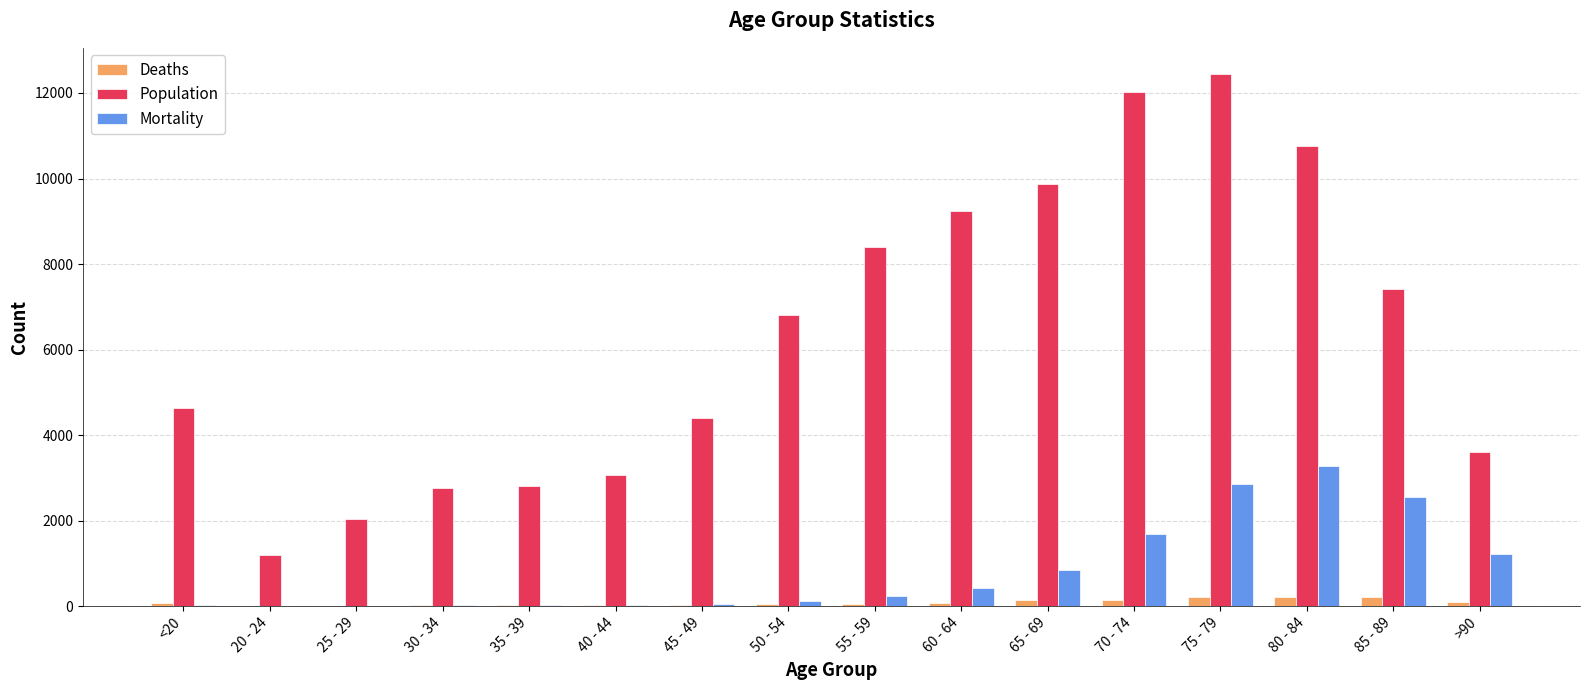

What is the sum of all Deaths values?

1383